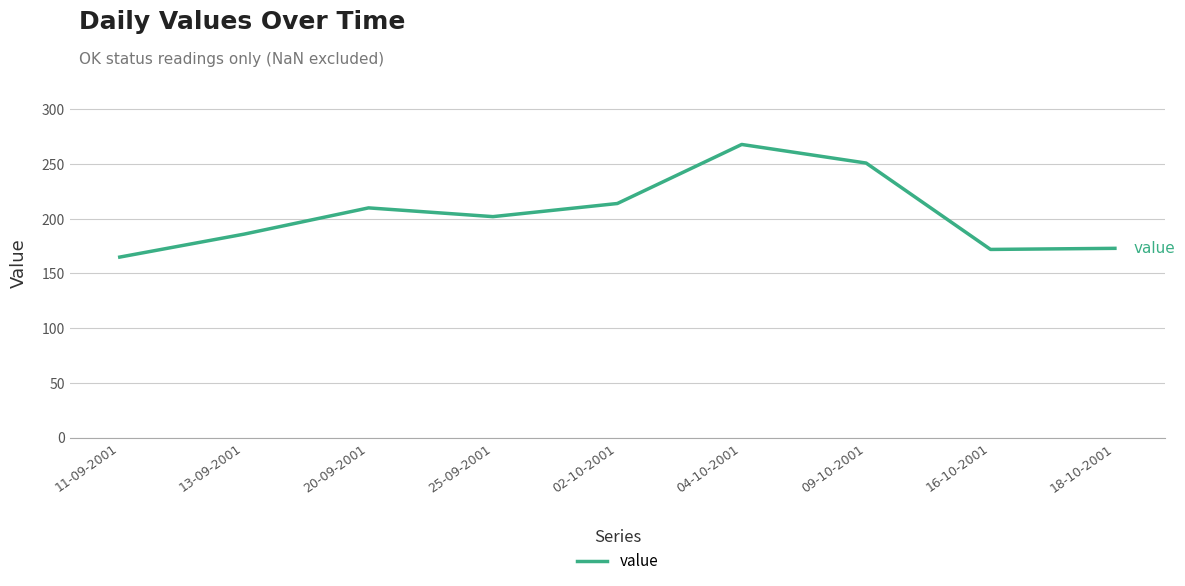

What is the ratio of the value at 11-09-2001 to the value at 18-10-2001?

1.0